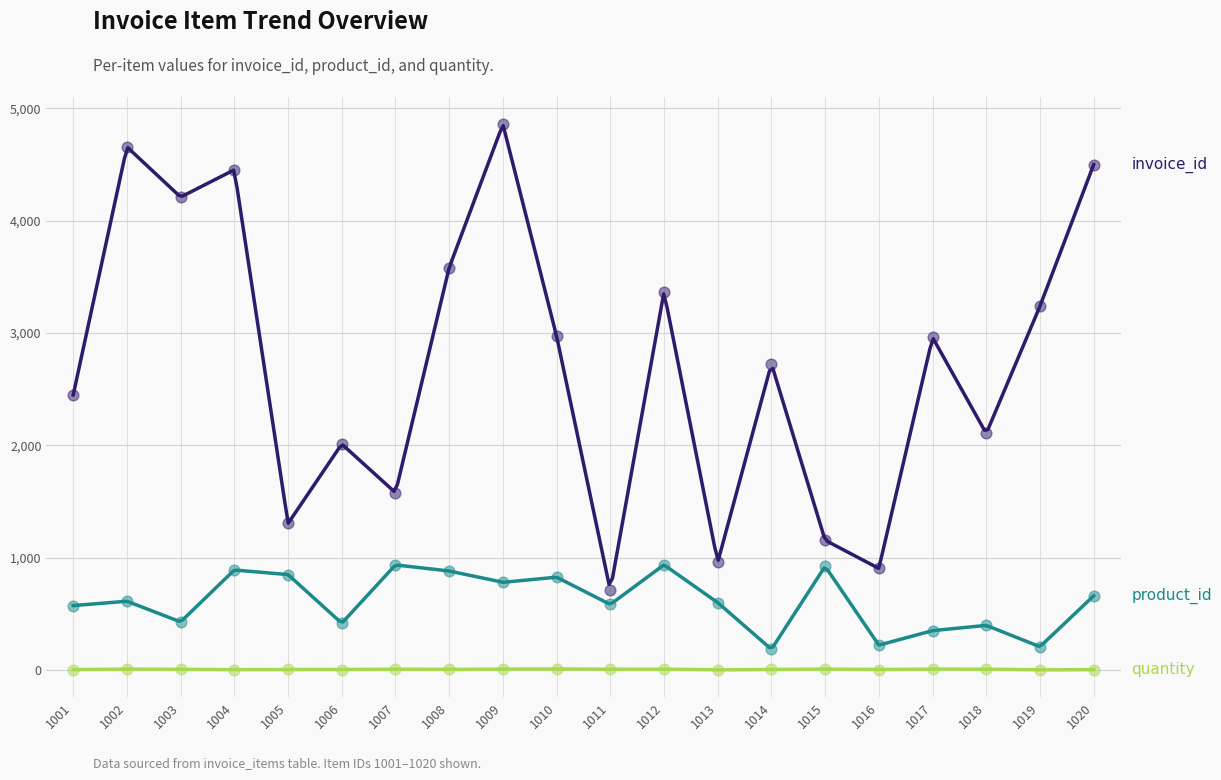

Which series has the largest total across all categories?

invoice_id